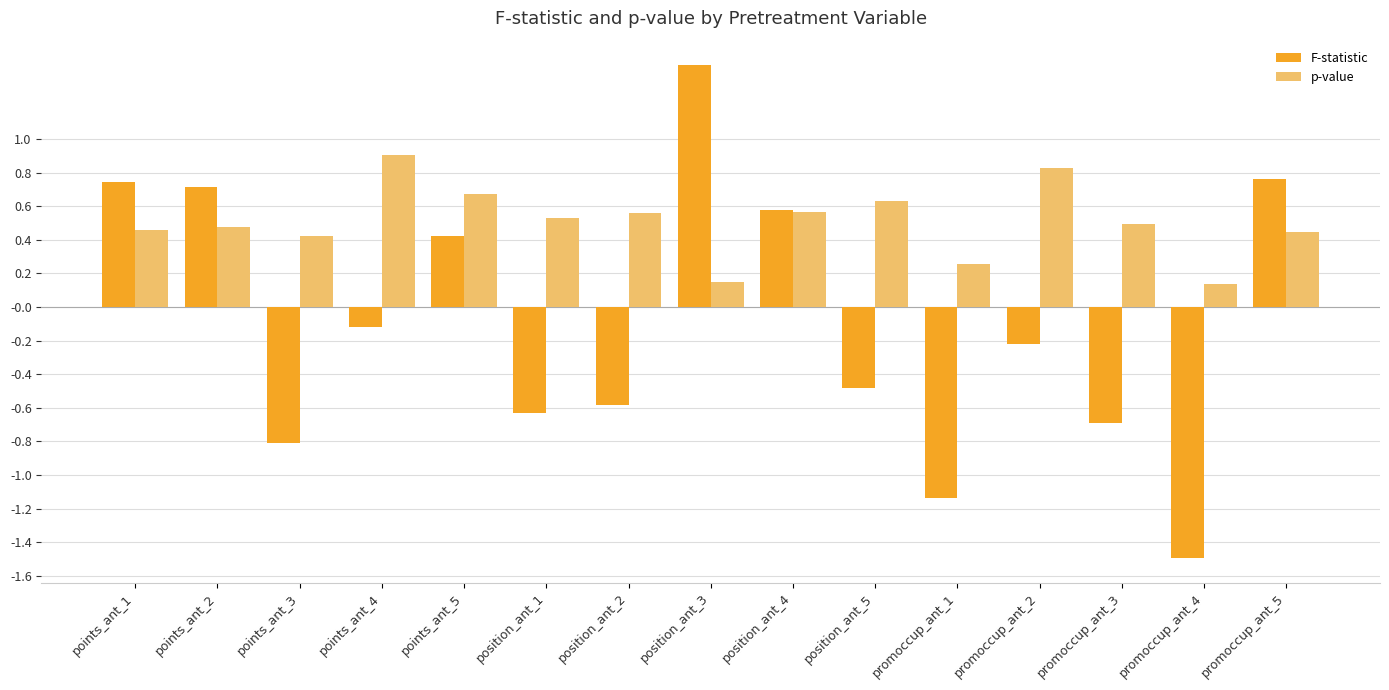

How many bars are there in total?

30